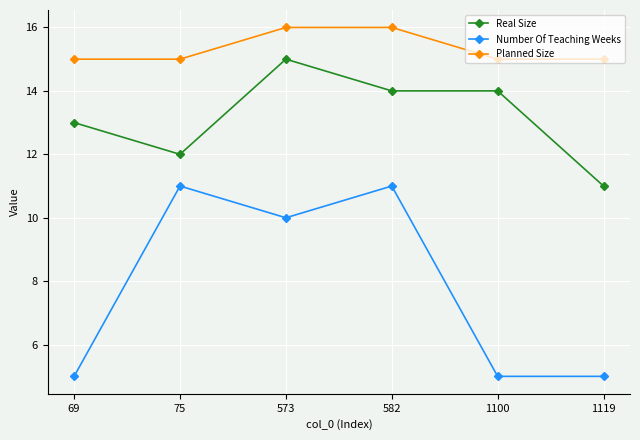

Reading right to left, extract all data points from this chart.

Real Size: 11	14	14	15	12	13
Number Of Teaching Weeks: 5	5	11	10	11	5
Planned Size: 15	15	16	16	15	15